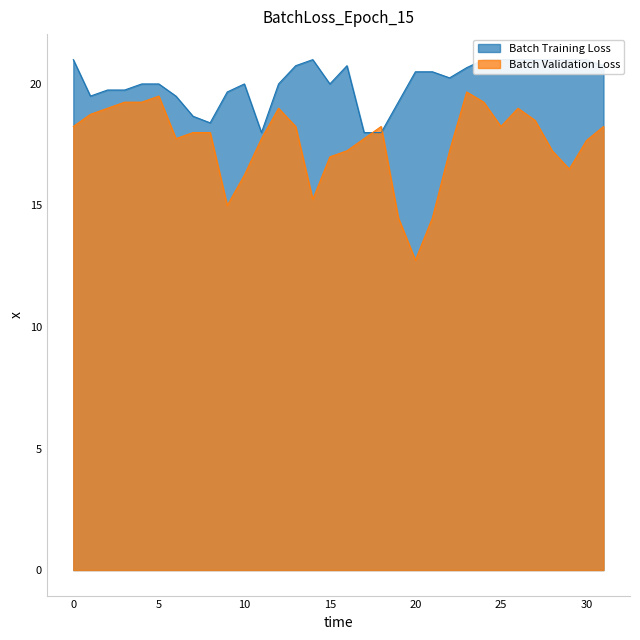

Is it true that Batch Validation Loss equals 18.2 at 25?

True